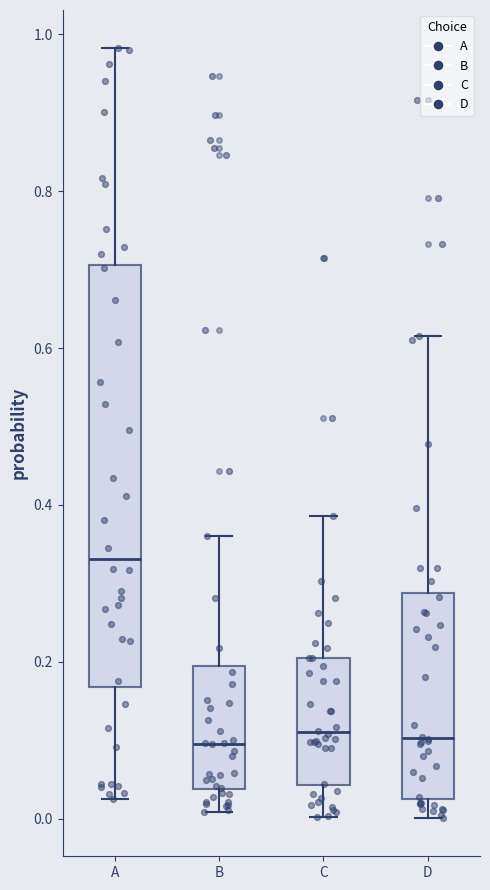

Which box has the highest median line?

A